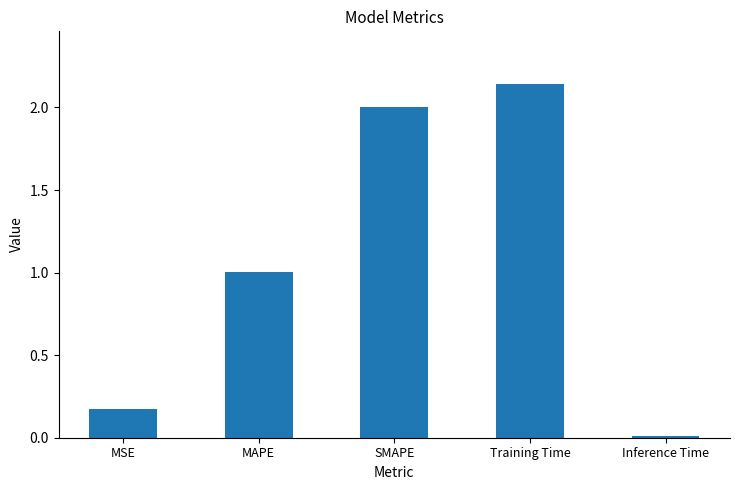

What is the difference between the values at MAPE and SMAPE?

1.0